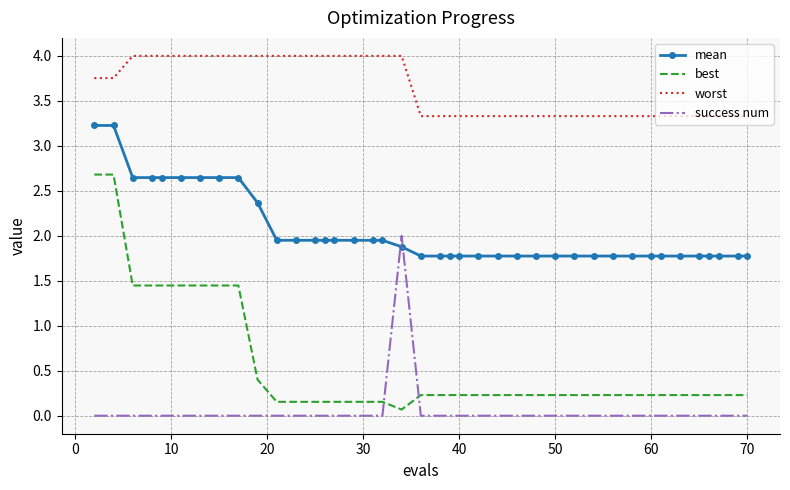

How many times do mean and success num cross each other?

2